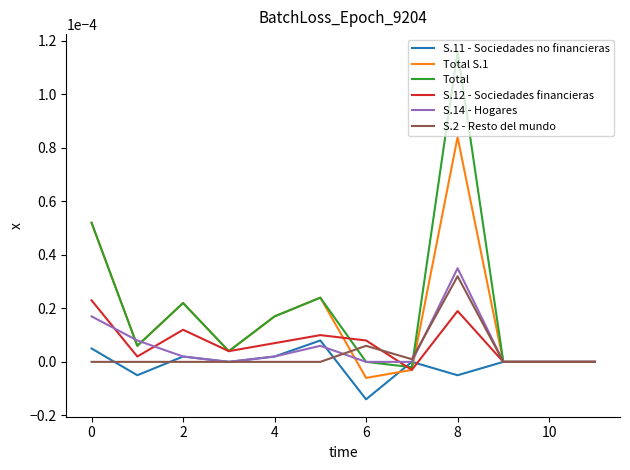

Which series has the largest range (max minus min)?

Total